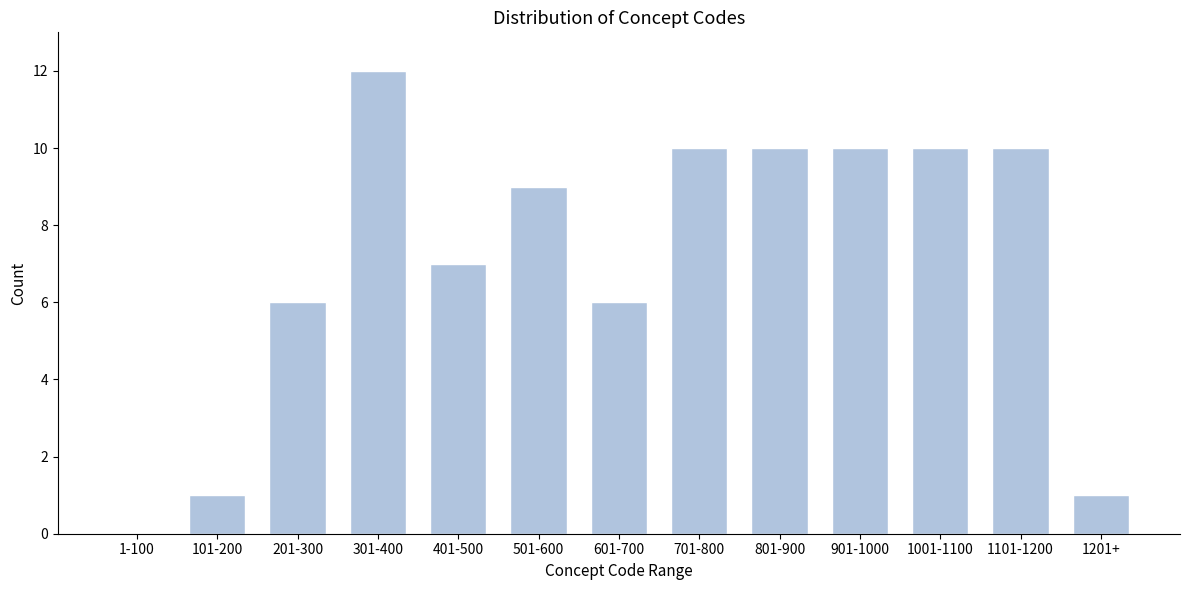

Reading left to right, transcribe all the data shown in this chart.

1-100=0	101-200=1	201-300=6	301-400=12	401-500=7	501-600=9	601-700=6	701-800=10	801-900=10	901-1000=10	1001-1100=10	1101-1200=10	1201+=1